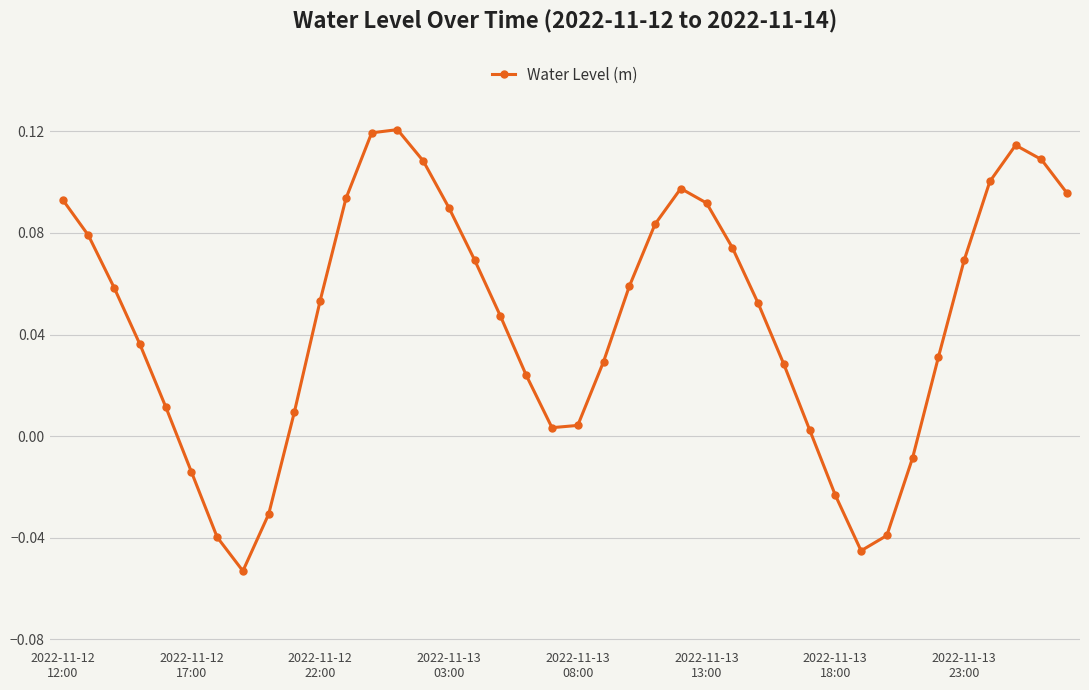

How many positive values are there?

32